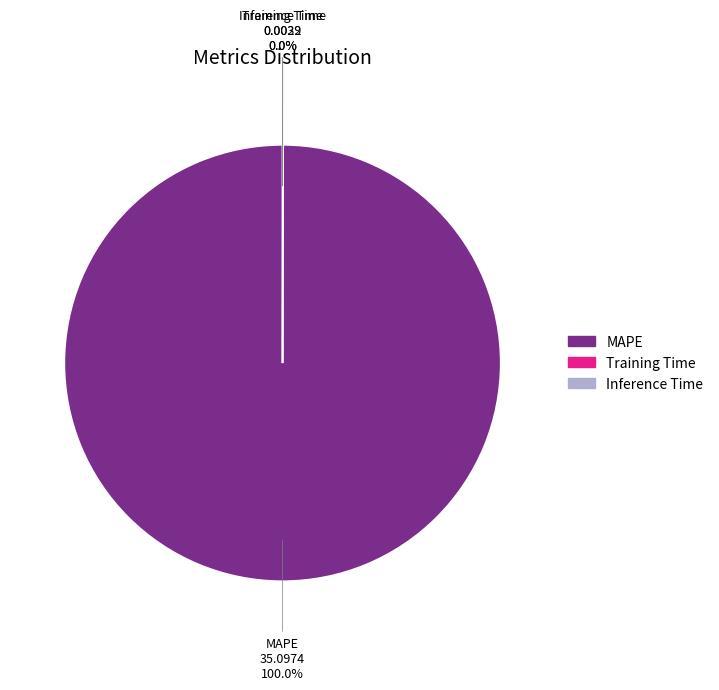

Which slice is the largest?

MAPE